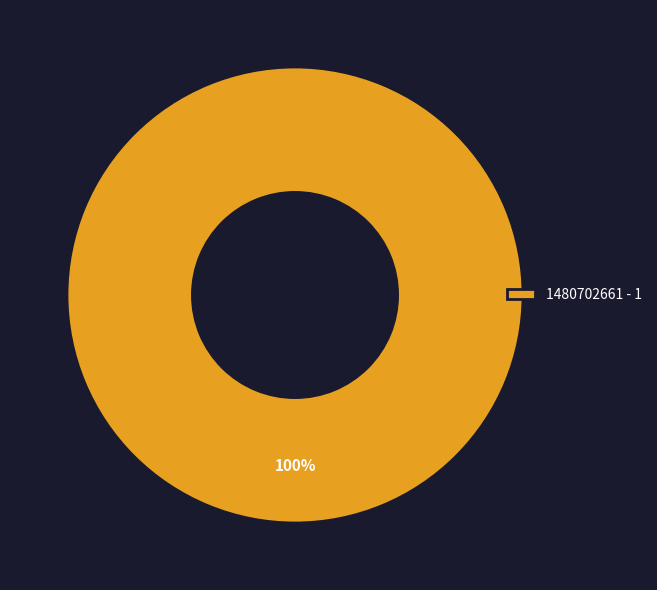

What is the majority slice?

1480702661 - 1